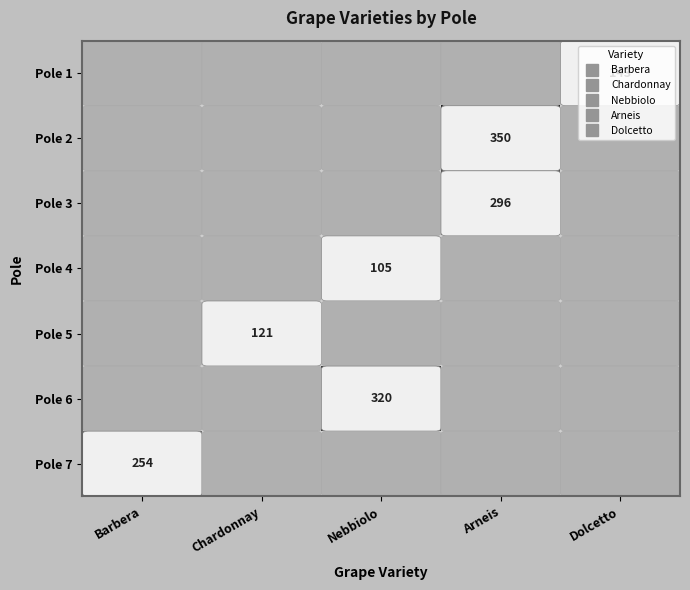

What is the sum of all Pole 1 values?

143